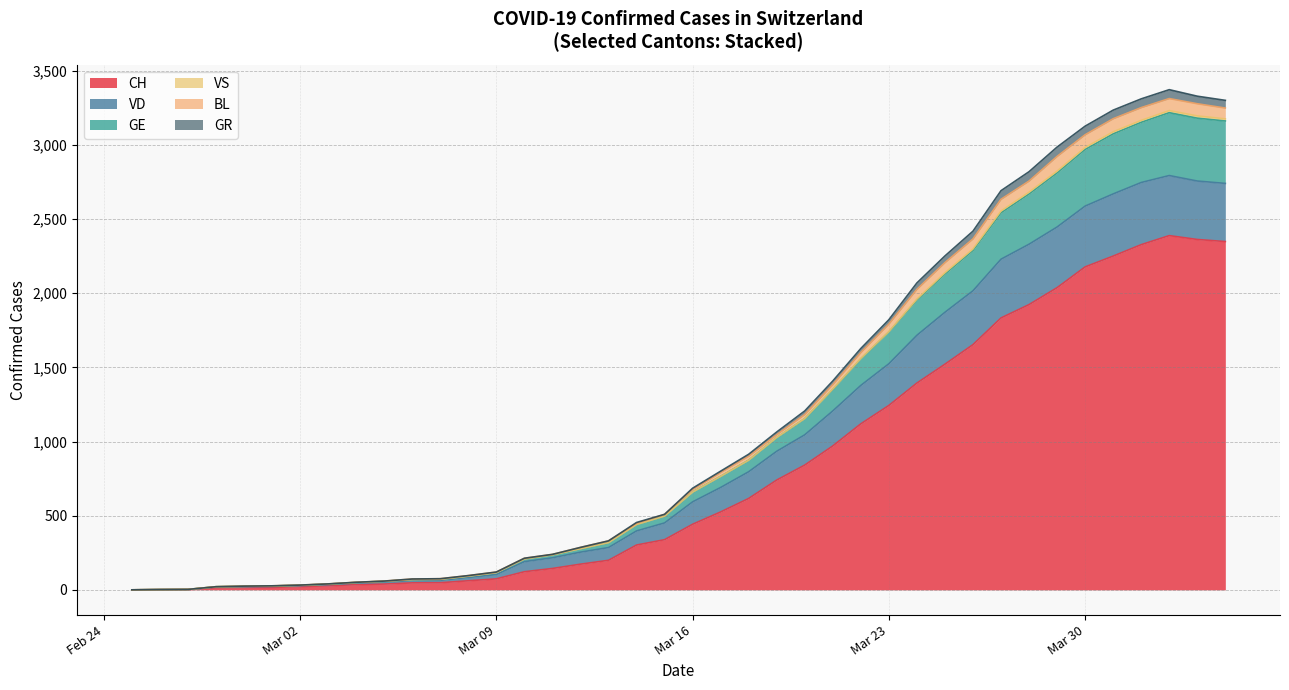

What are all the series names shown in the legend?

CH, VD, GE, VS, BL, GR